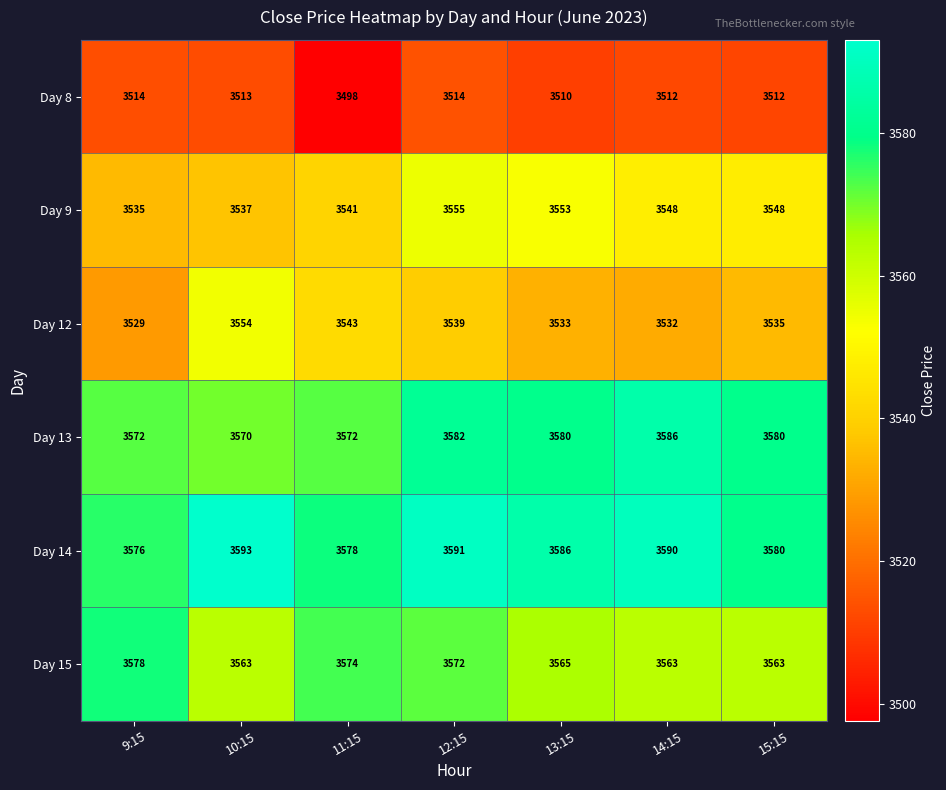

True or false: Day 14 has a value of 986 at 12:15.

False